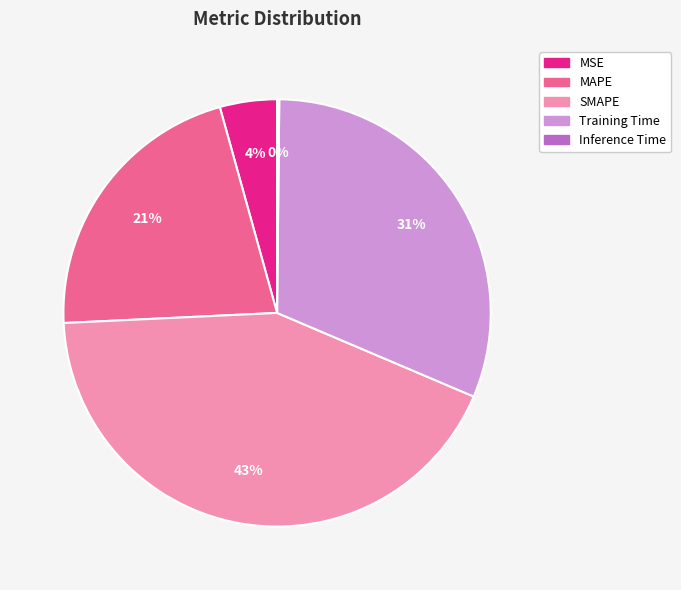

Does any single category account for the majority?

No